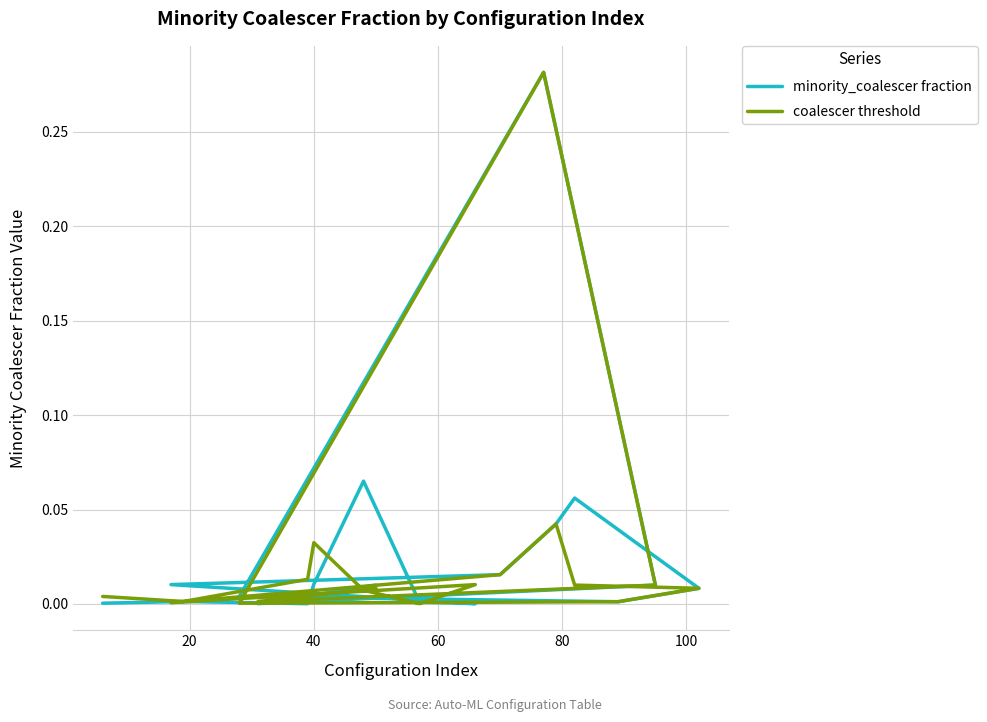

Rank the series by their maximum value, from lowest to highest.

minority_coalescer fraction, coalescer threshold